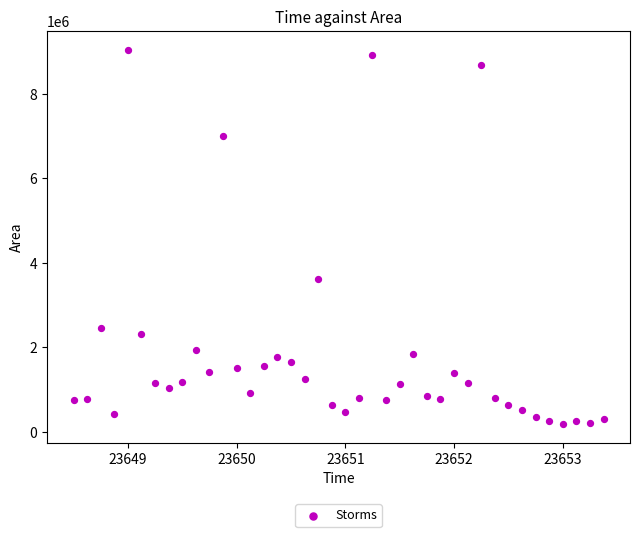

What Y value in the scatter plot is closest to 4616562?

3627500